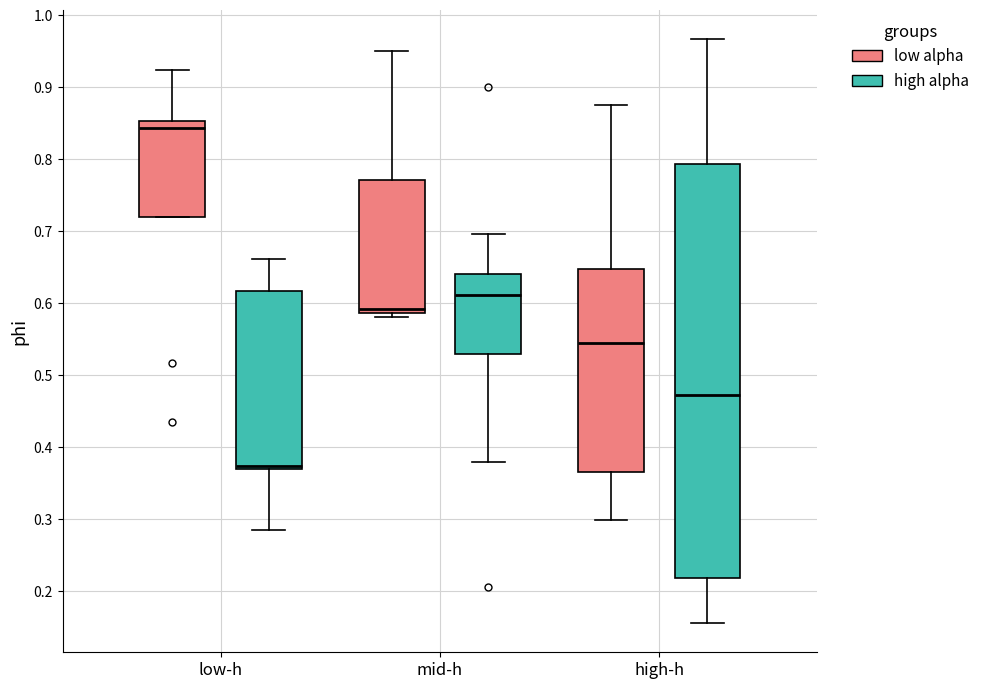

Which box has the highest median line?

low-h (low alpha)